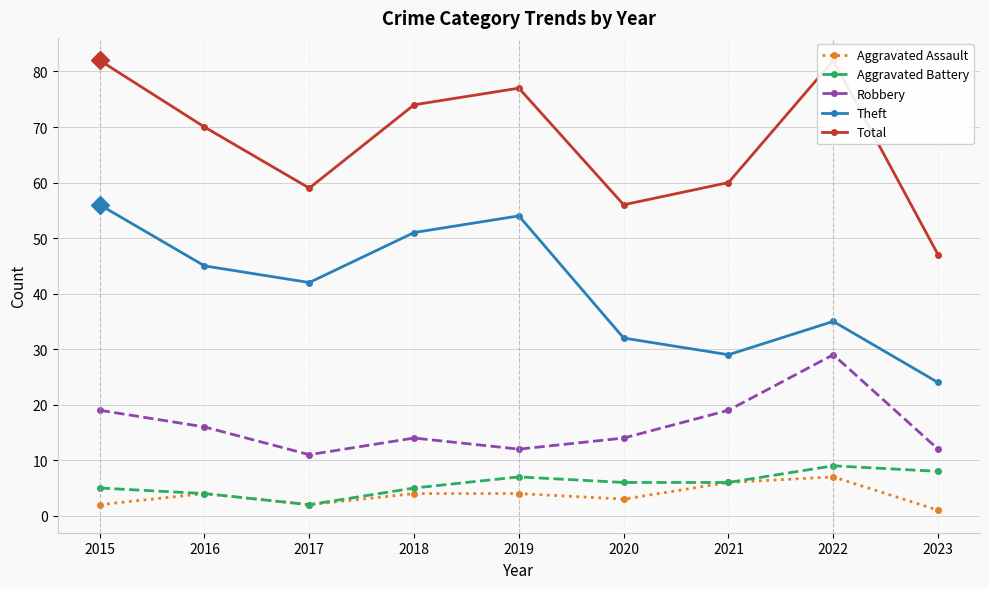

At which category does the chart reach its peak across all series?

2015